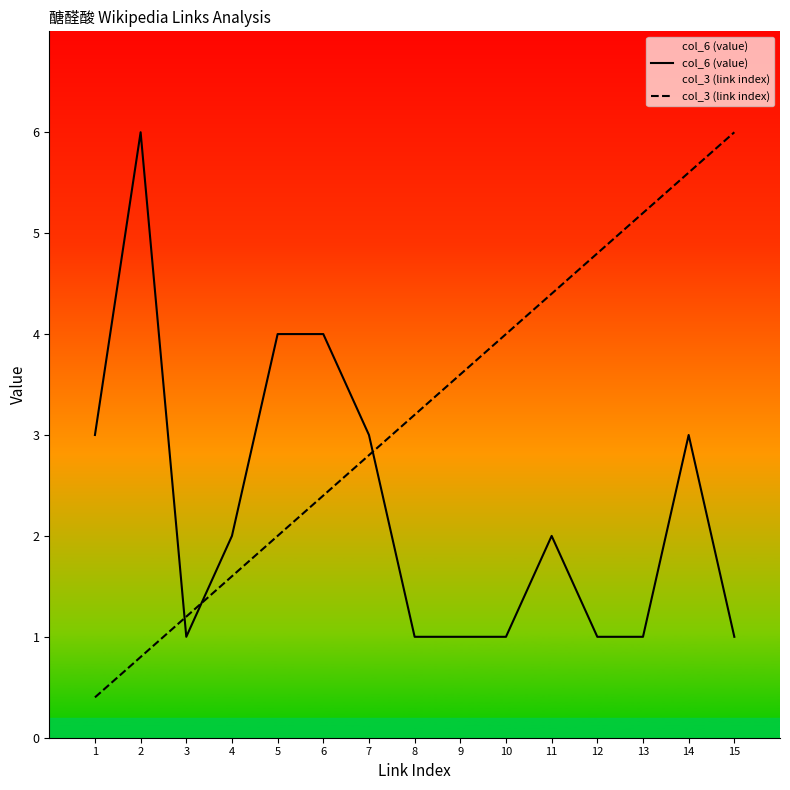

What is the value of the col_3 (link index) point at the 2nd from the left?

0.8